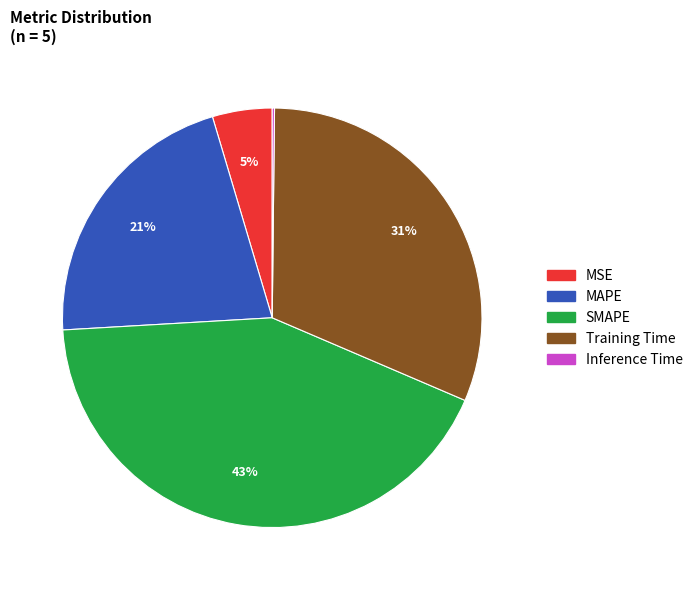

What percentage is the Training Time slice, to the nearest percent?

31%